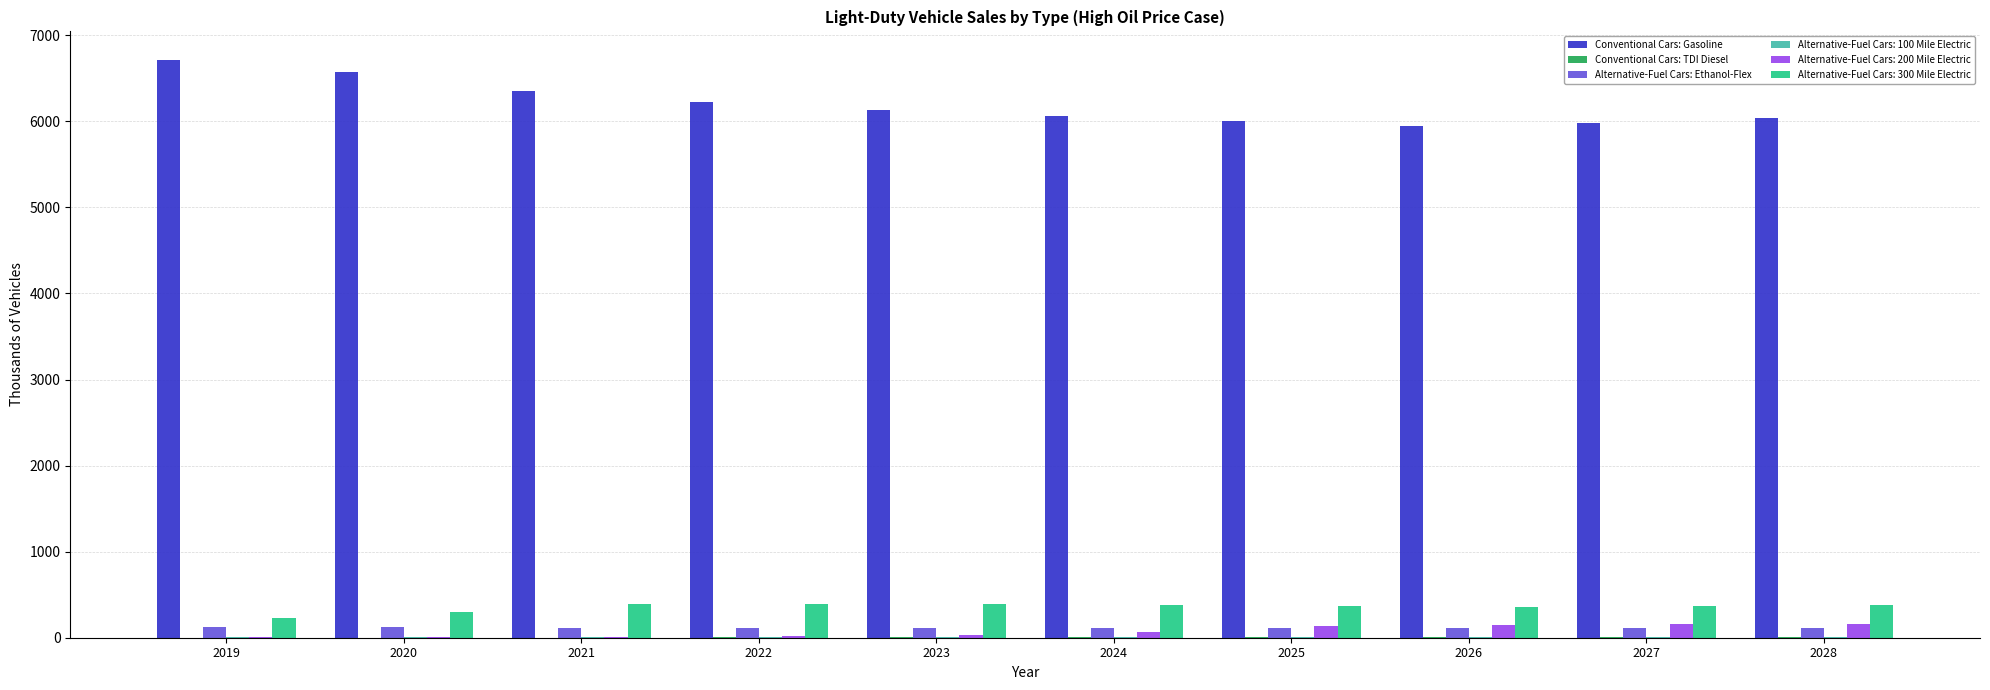

The Conventional Cars: Gasoline series shows 6038.1 at 2028. True or false?

True